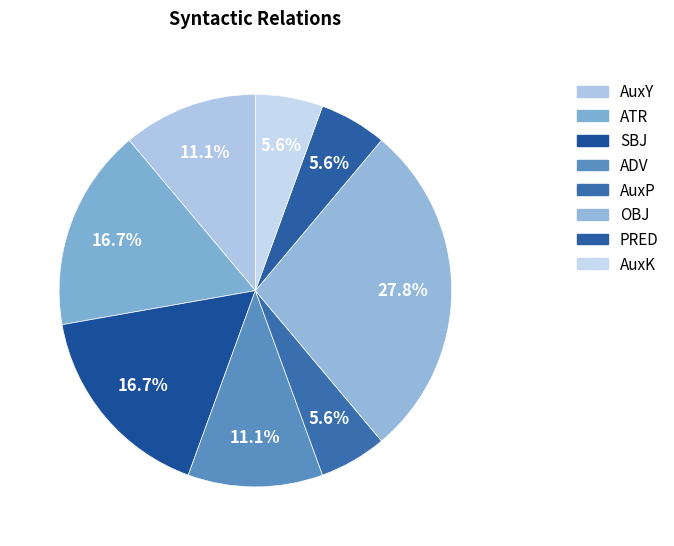

Count the number of slices in the pie.

8